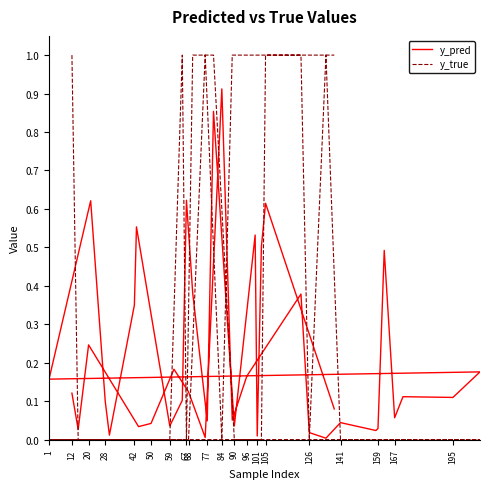

True or false: y_true and y_pred cross at least once.

True